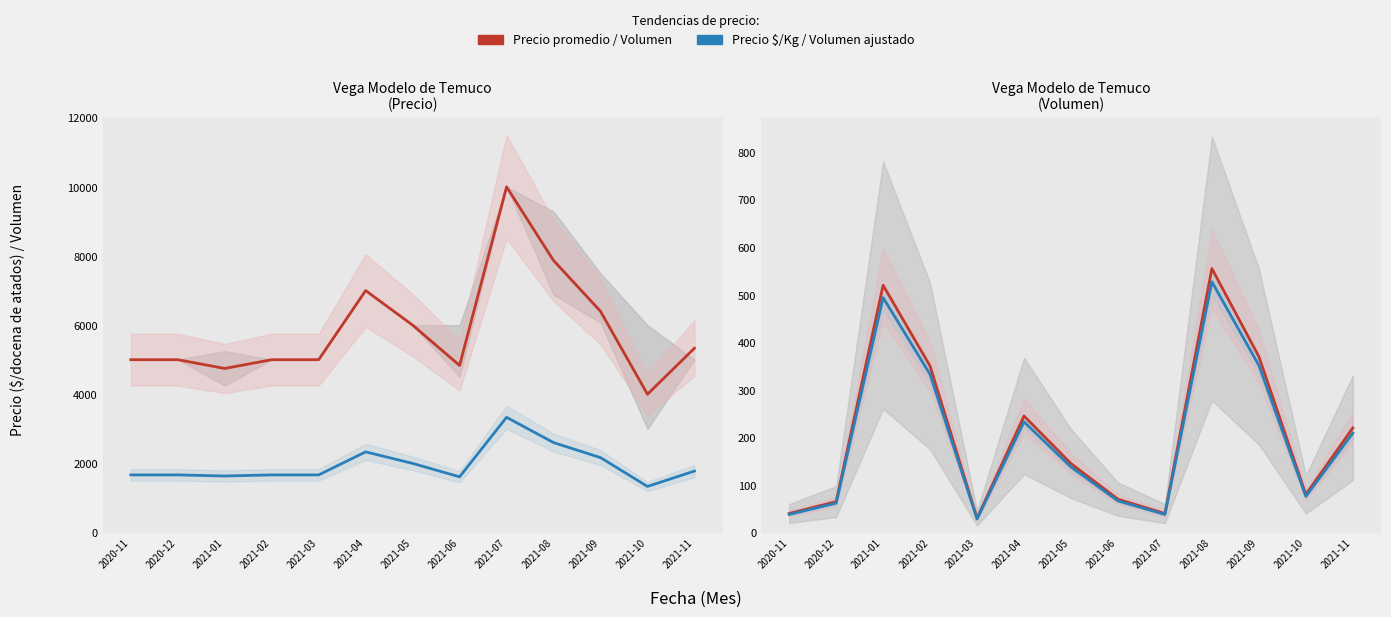

Where is Precio $/Kg nearest to the value 2333?

2021-04